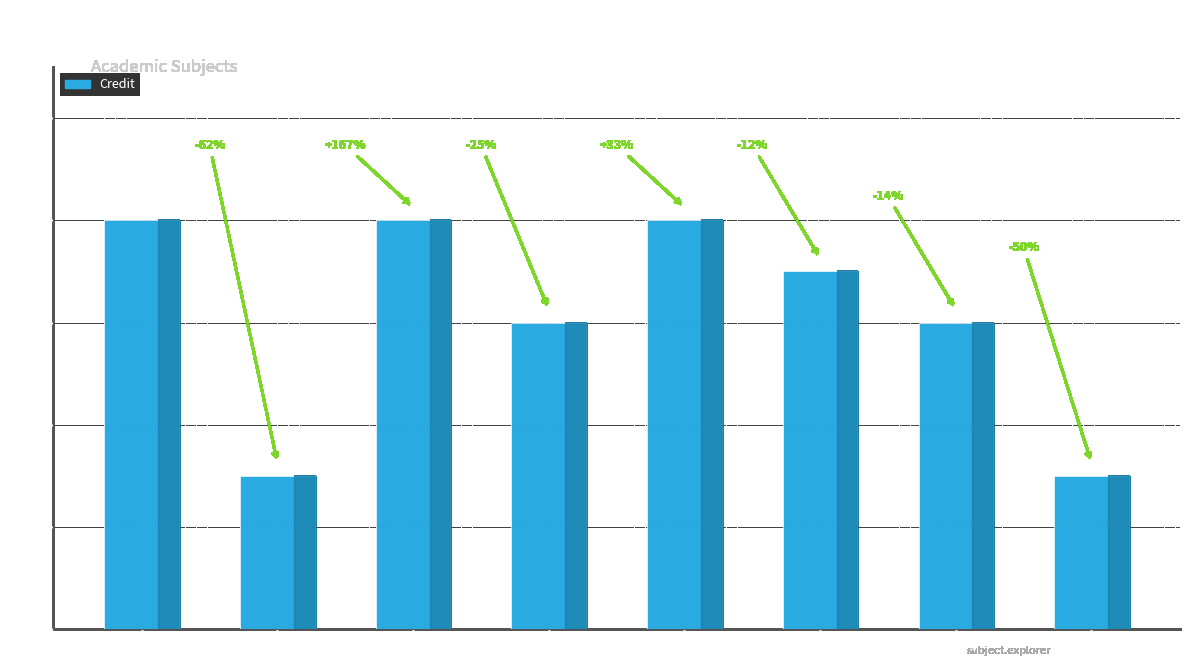

Are the bars grouped side by side (vs. stacked)?

No